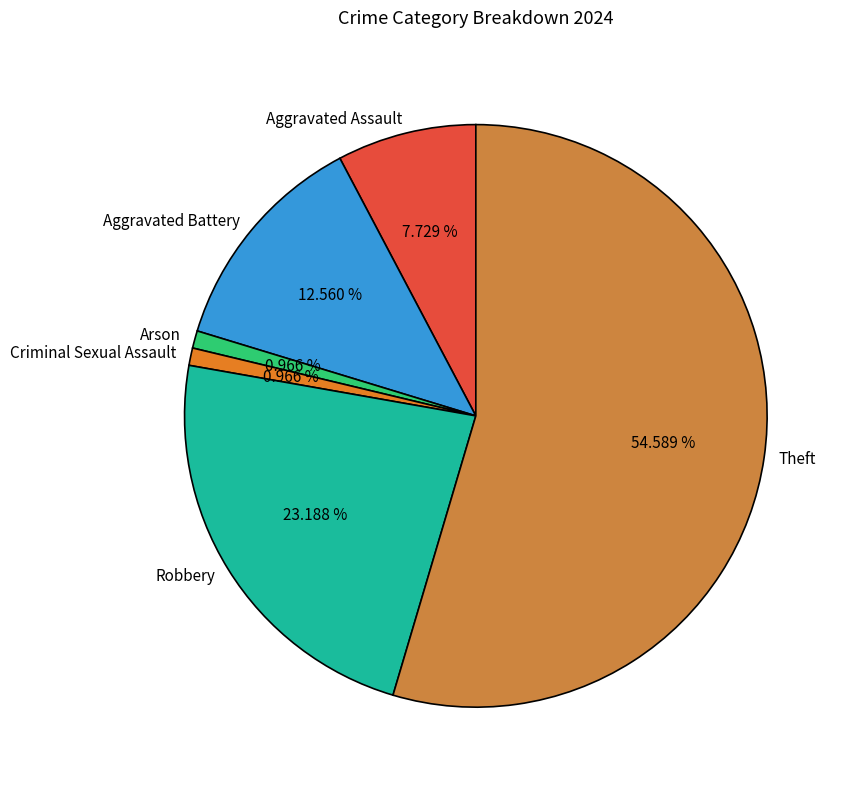

Count the number of slices in the pie.

6